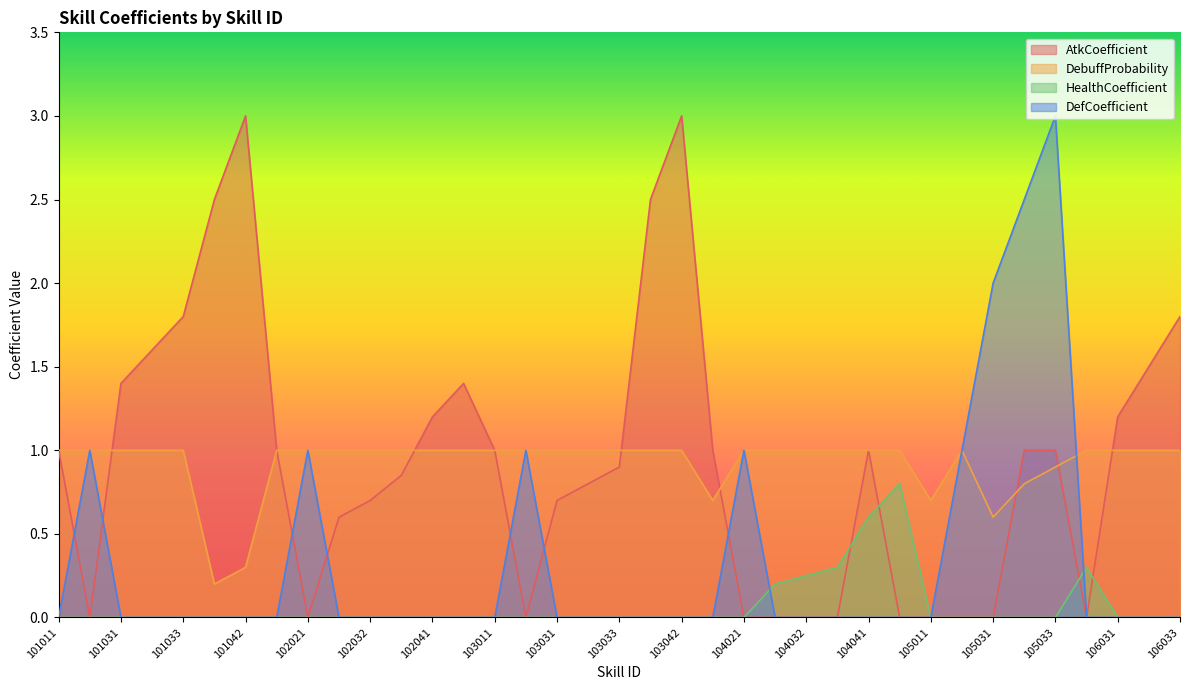

Rank the categories by DebuffProbability value from highest to lowest.

101011, 101021, 101031, 101032, 101033, 102011, 102021, 102031, 102032, 102033, 102041, 102042, 103011, 103021, 103031, 103032, 103033, 103041, 103042, 104021, 104031, 104032, 104033, 104041, 104042, 105021, 105041, 106031, 106032, 106033, 105033, 105032, 104011, 105011, 105031, 101042, 101041